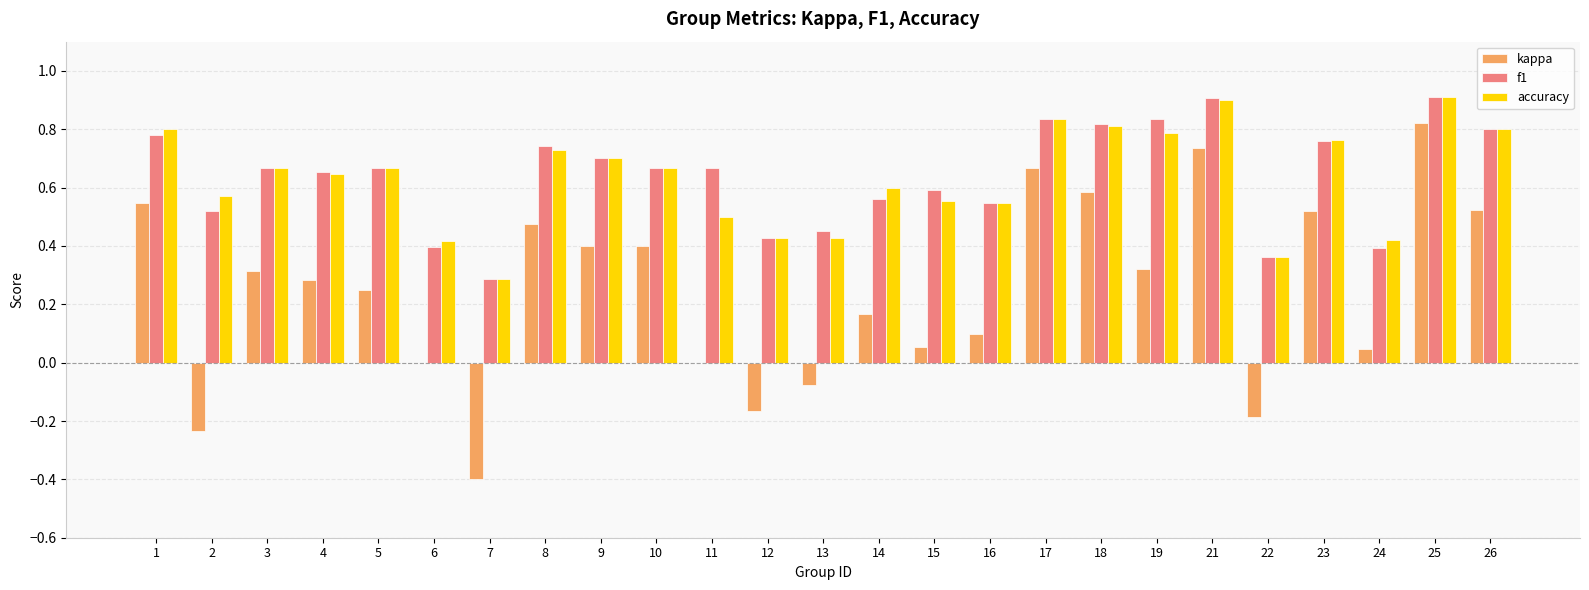

Is the value of kappa at 15 greater than the value of f1 at 26?

No